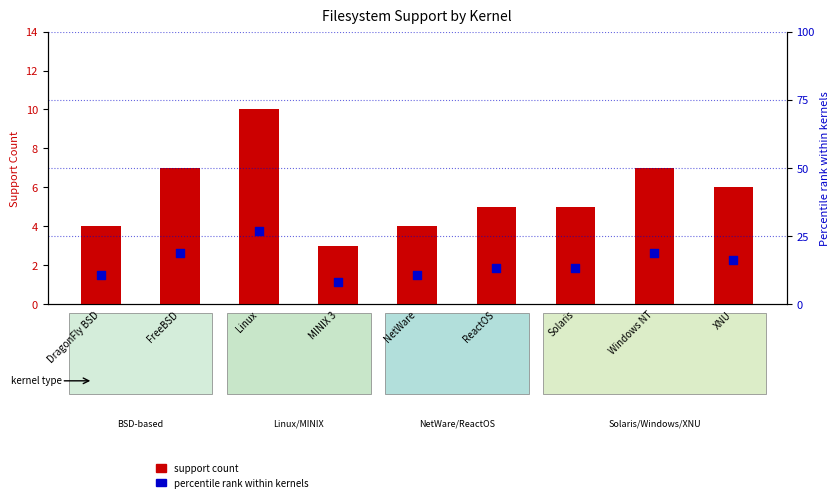

What are all the series names shown in the legend?

support count, percentile rank within kernels